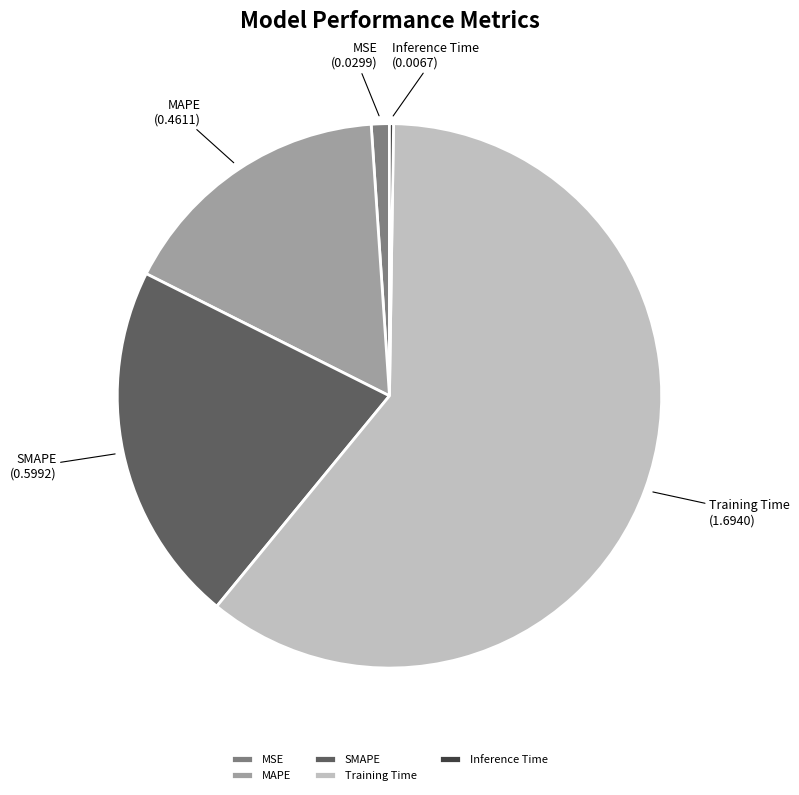

Which has a higher value, MSE or MAPE?

MAPE